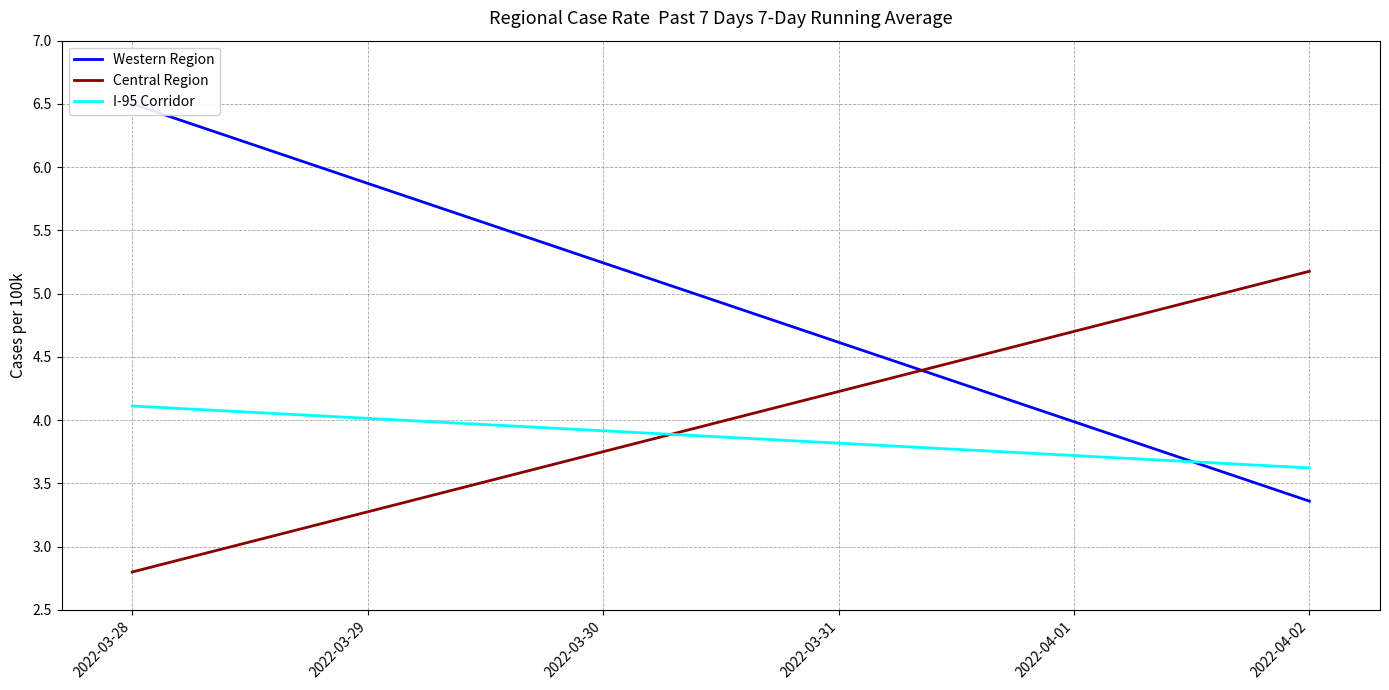

What is the average value of the Central Region series?

4.0